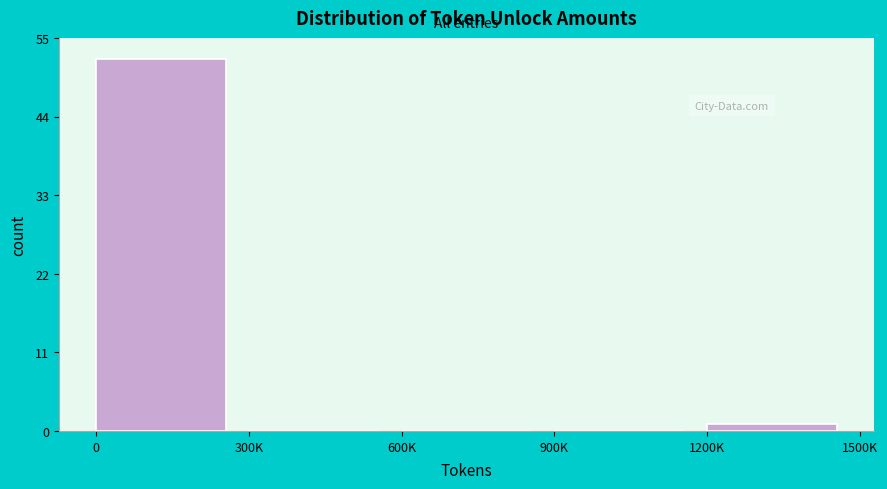

Reading left to right, list all the values displayed in this chart.

0=52	300K=0	600K=0	900K=0	1200K=1